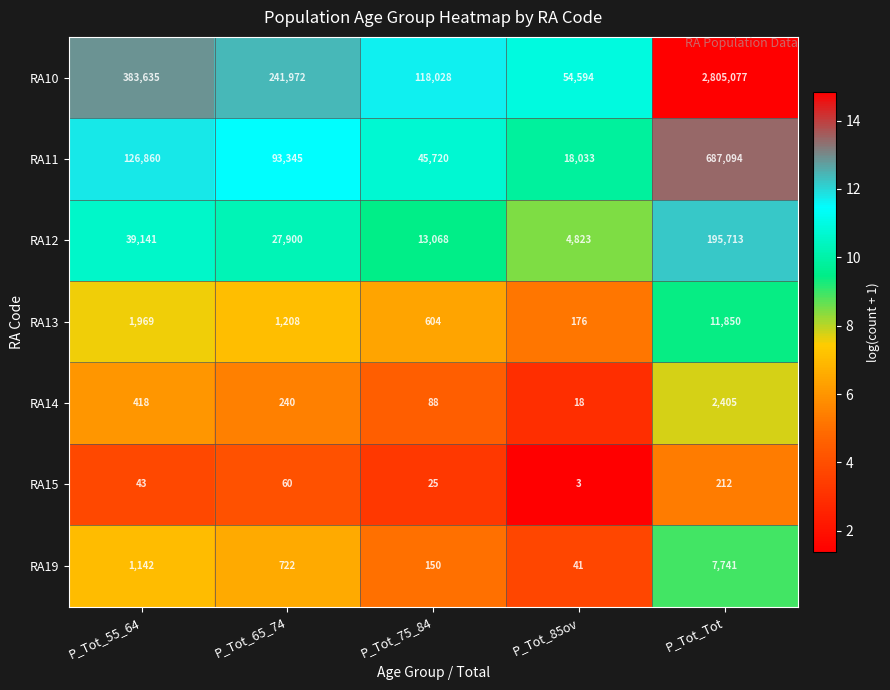

What is the sum of all RA11 values?

971052